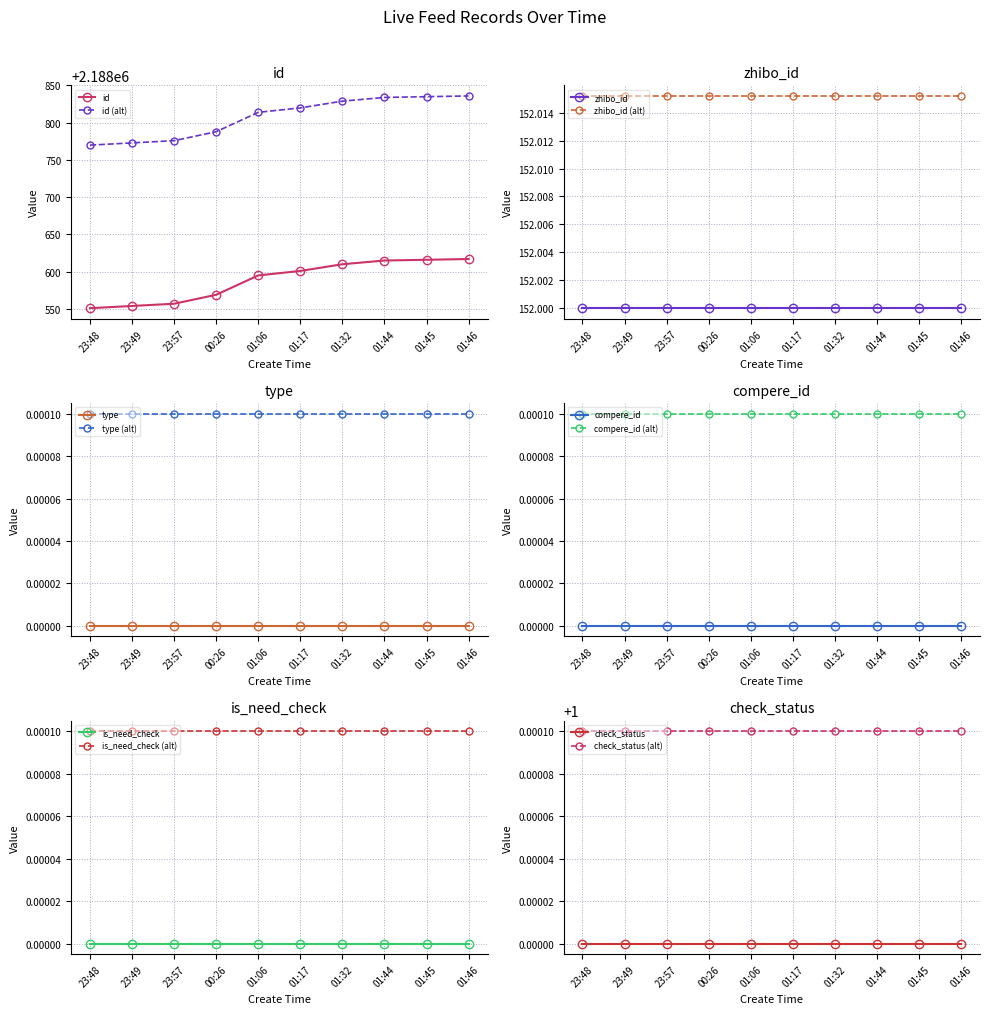

What is the value of the id (alt) point at the 1st from the left?

2188769.9